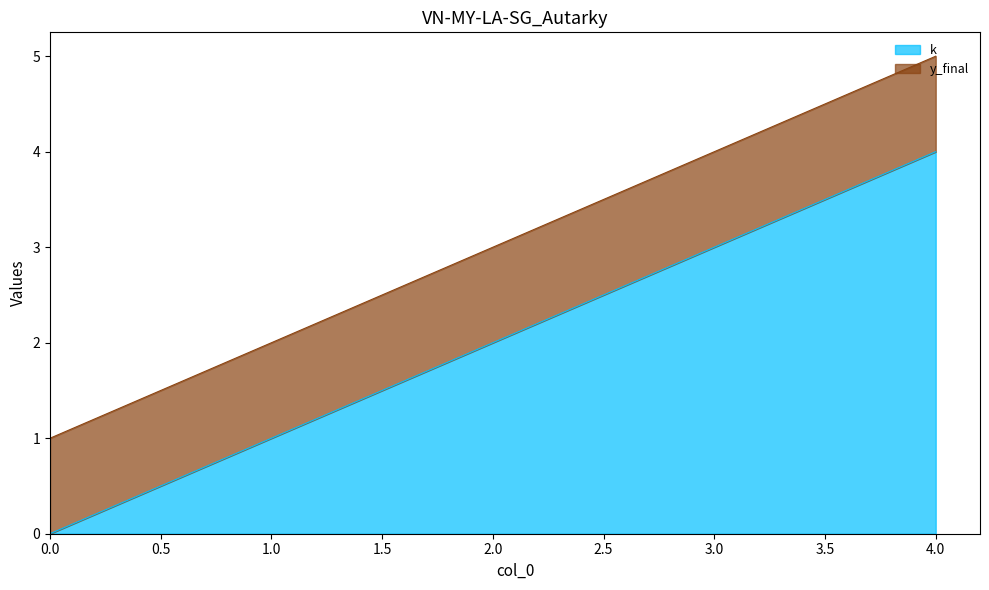

What is the difference between the maximum and second lowest values?

3